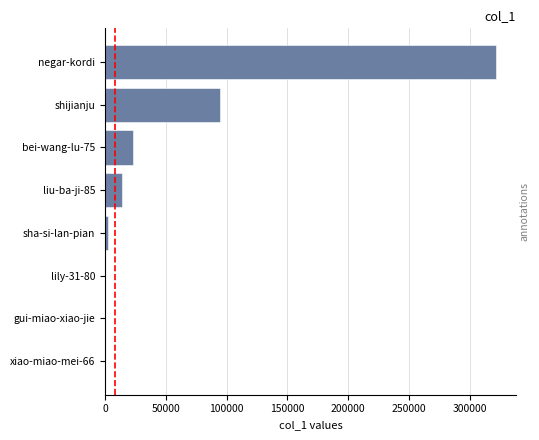

What is the sum of all values?

456203